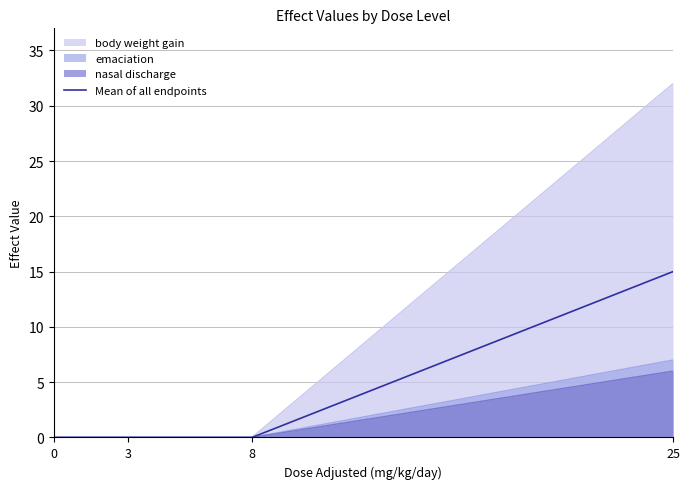

How many values are between 0 and 15?

4